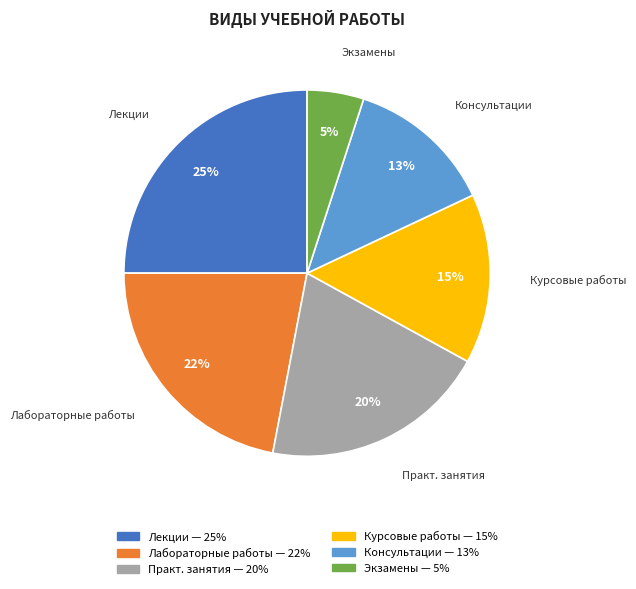

To the nearest percent, what portion does Лекции represent?

25%